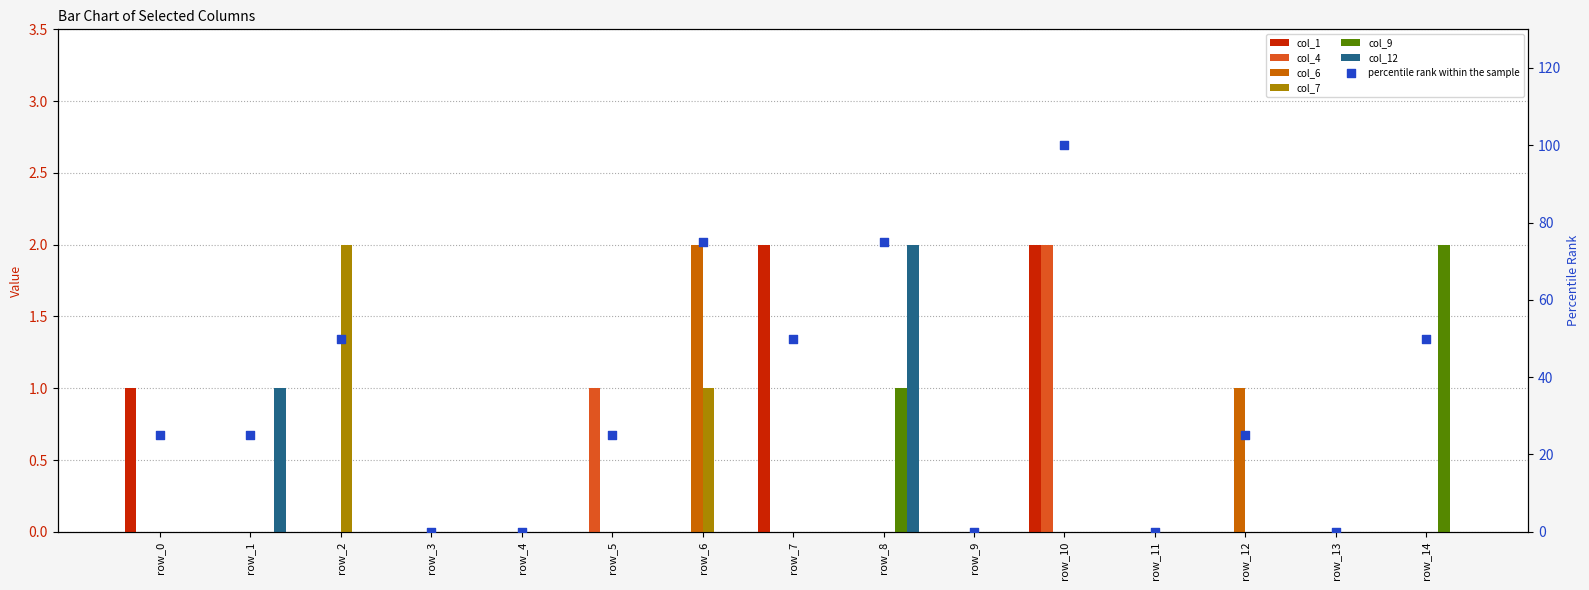

Which series has the largest total across all categories?

col_1